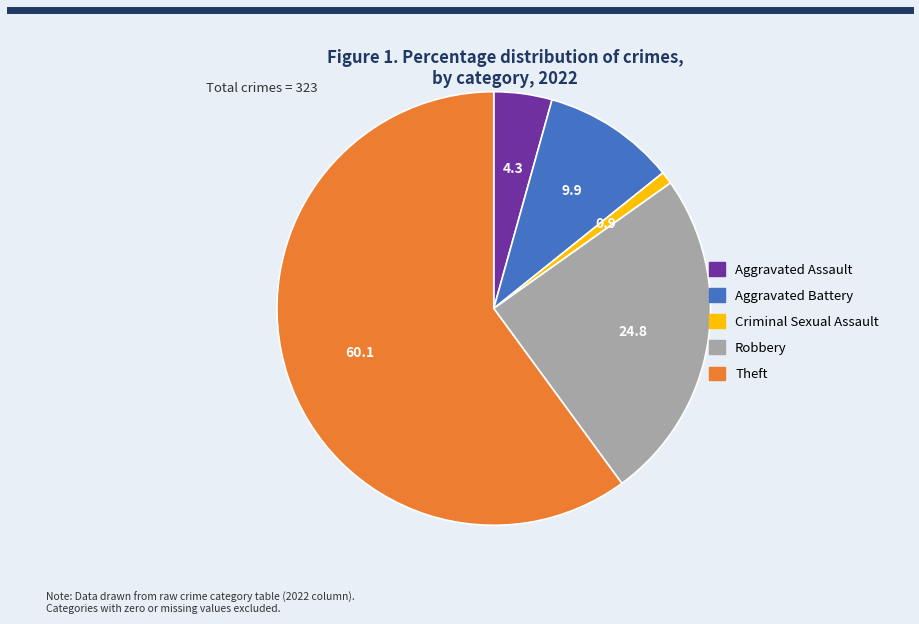

Combined, do Robbery and Theft account for over 50%?

Yes